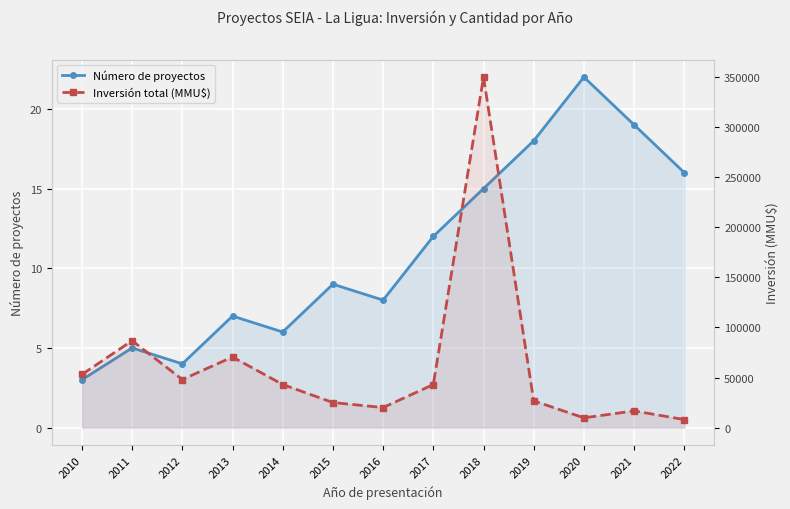

What is the difference between the second highest and second lowest values in the Número de proyectos series?

15